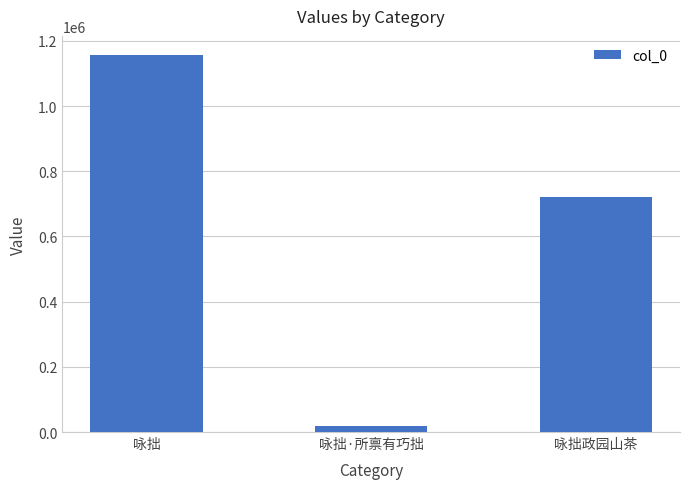

How many series are shown in this chart?

1